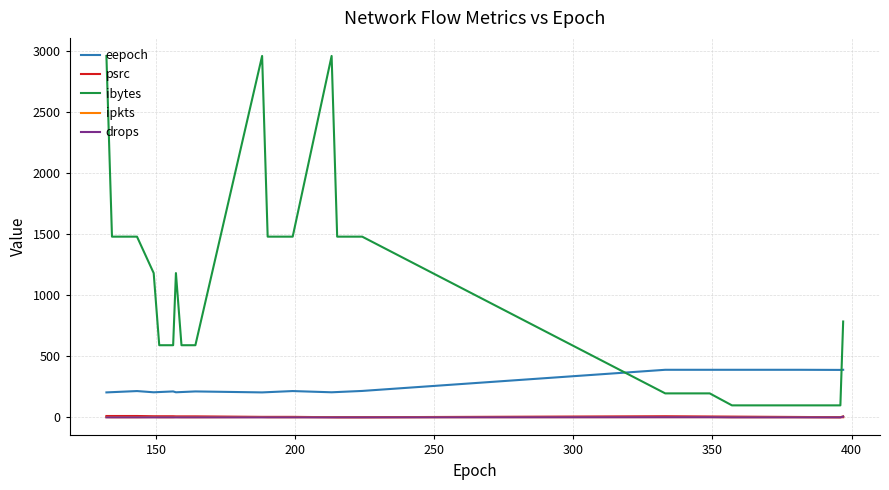

True or false: psrc and ibytes cross at least once.

False